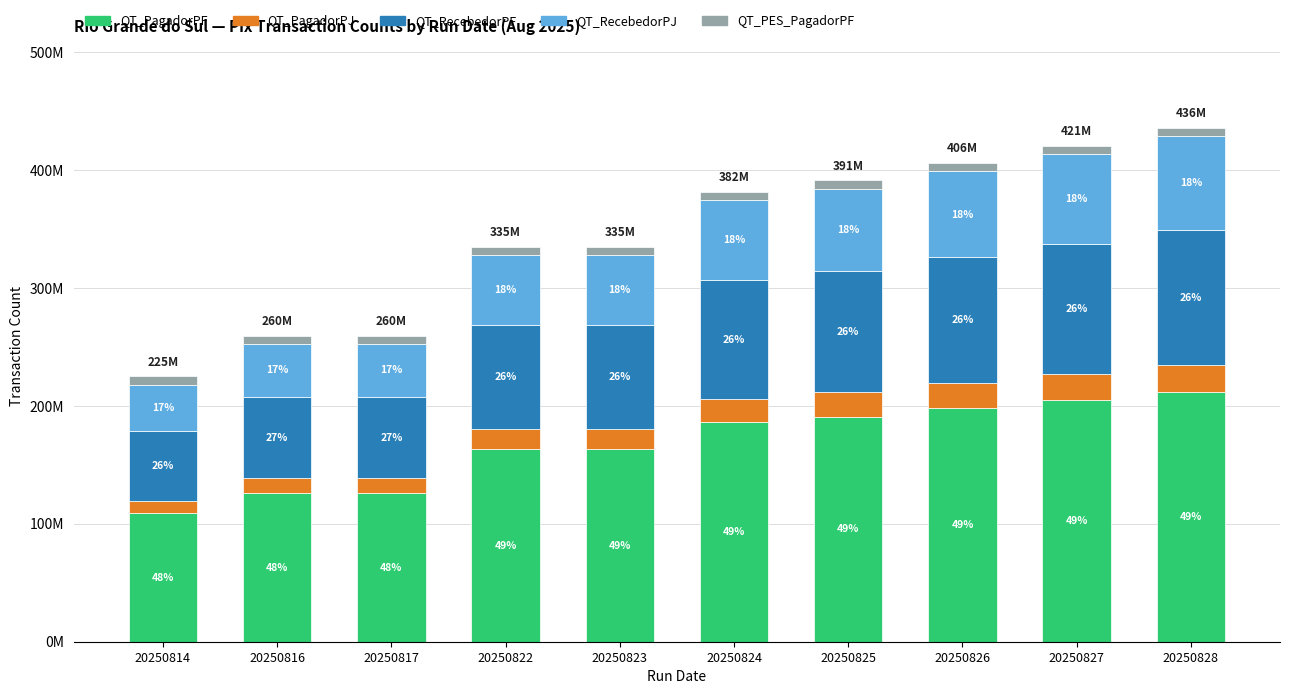

What is the difference between the maximum and minimum values in the QT_PagadorPJ series?

12416472